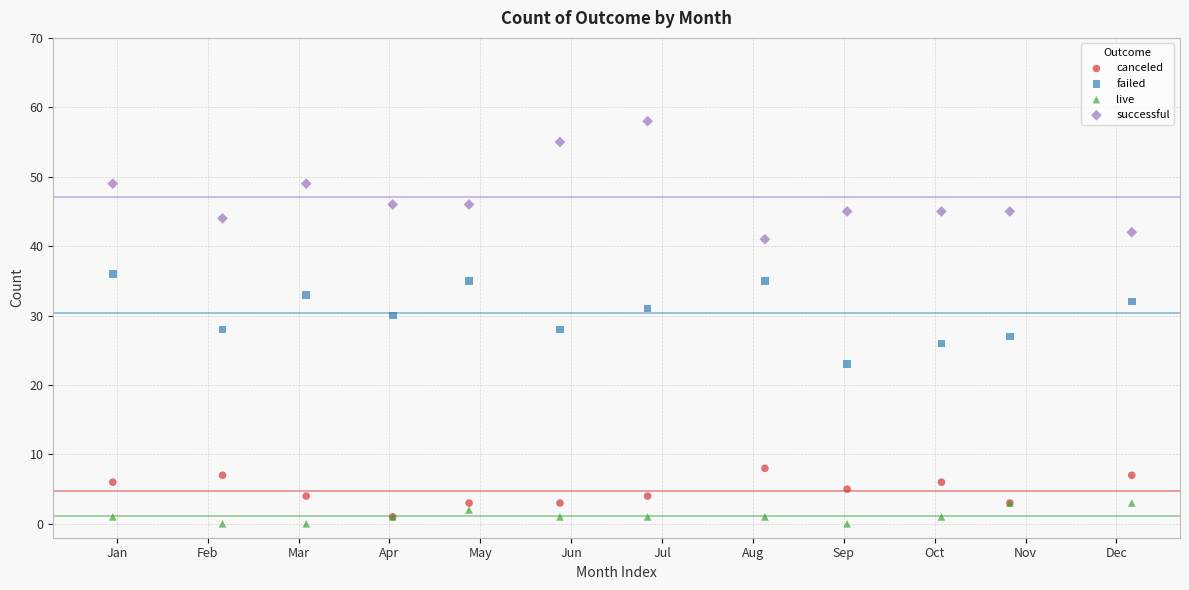

Which series contains the lowest Y value?

live